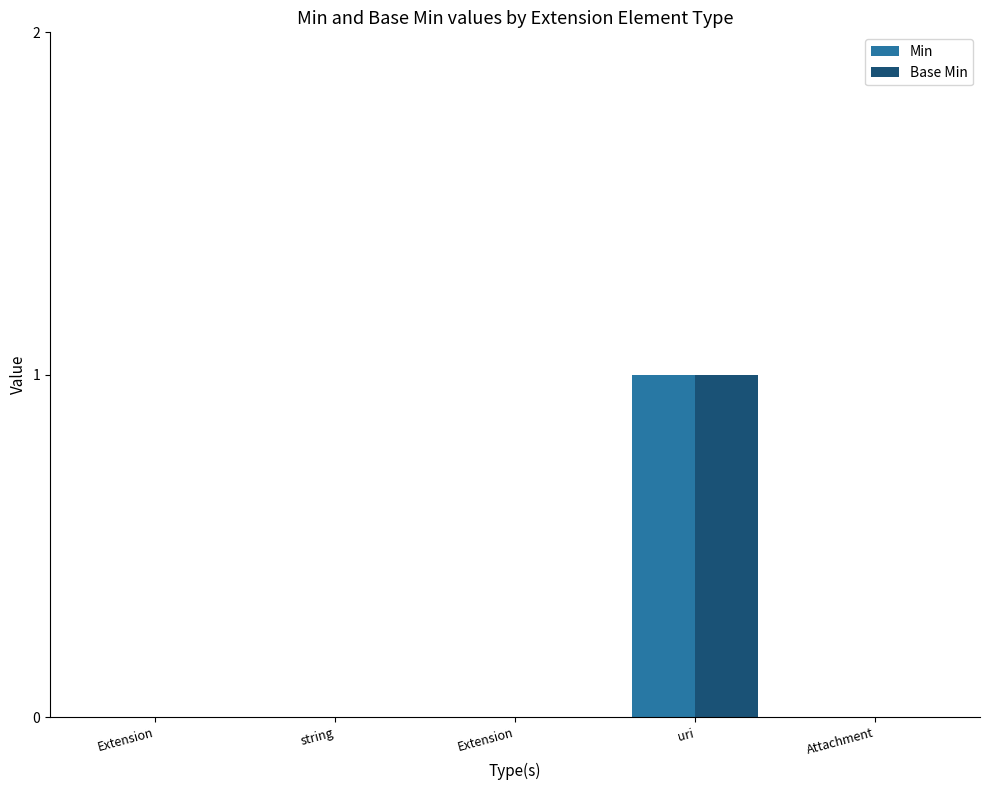

At which label does Min reach its minimum?

Extension